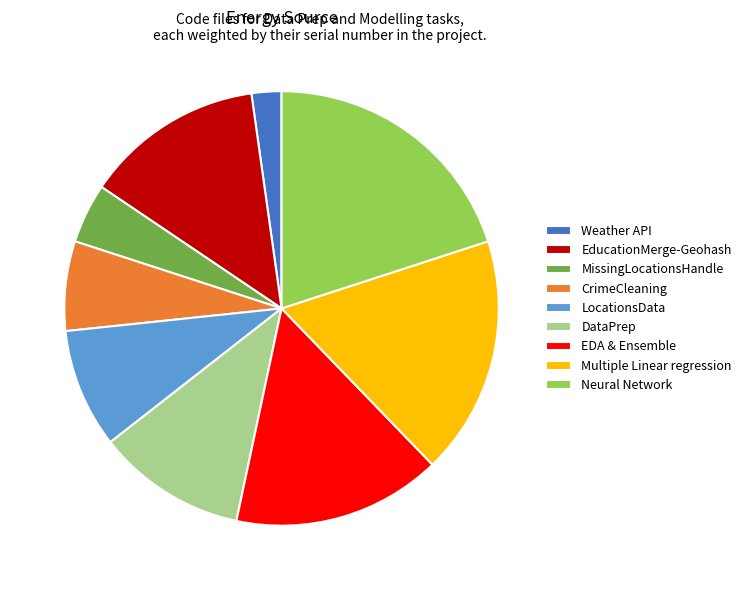

How many slices are in this pie chart?

9